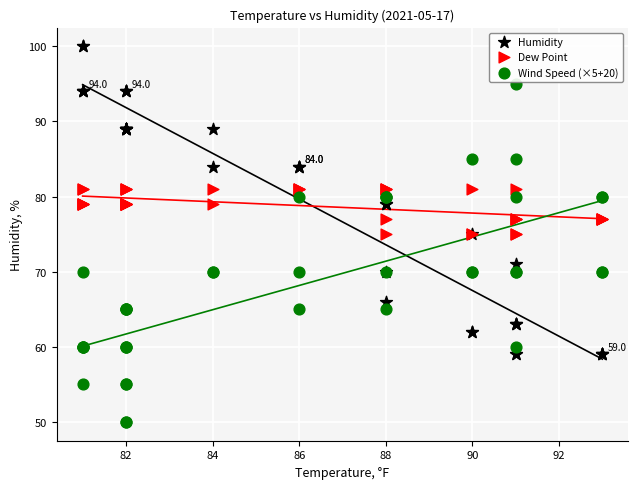

Which series has the largest Y range (max minus min)?

Wind Speed (×5+20)